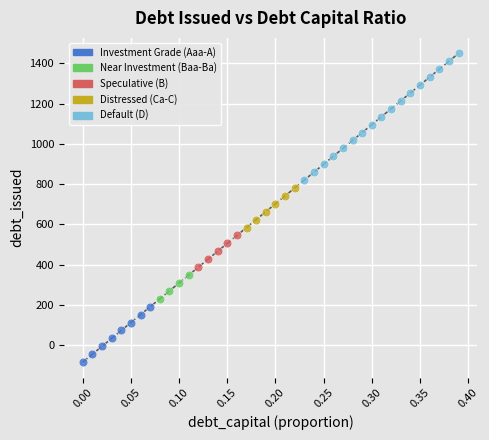

What is the minimum value shown in the chart?

-83.5